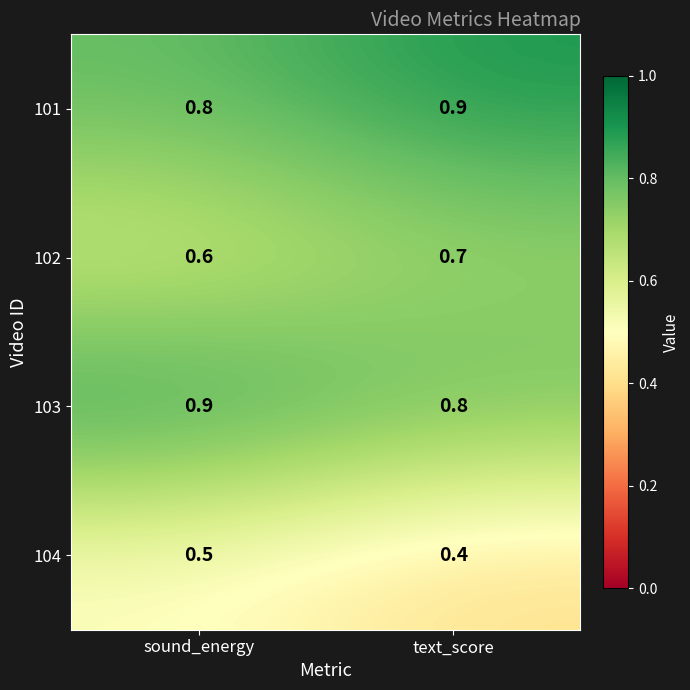

What is the difference between the highest and lowest values at text_score?

0.5